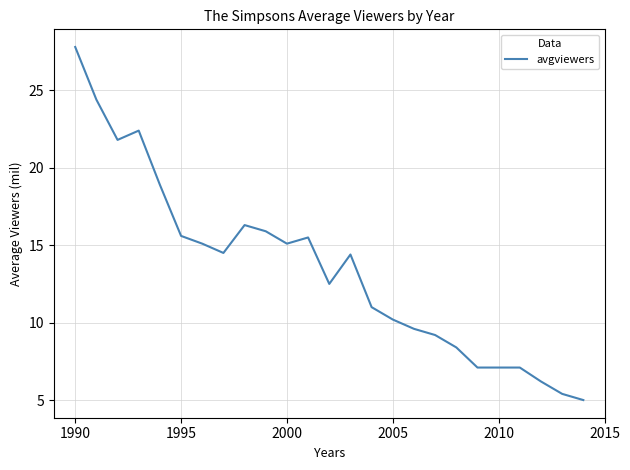

What is the smallest value displayed?

5.0